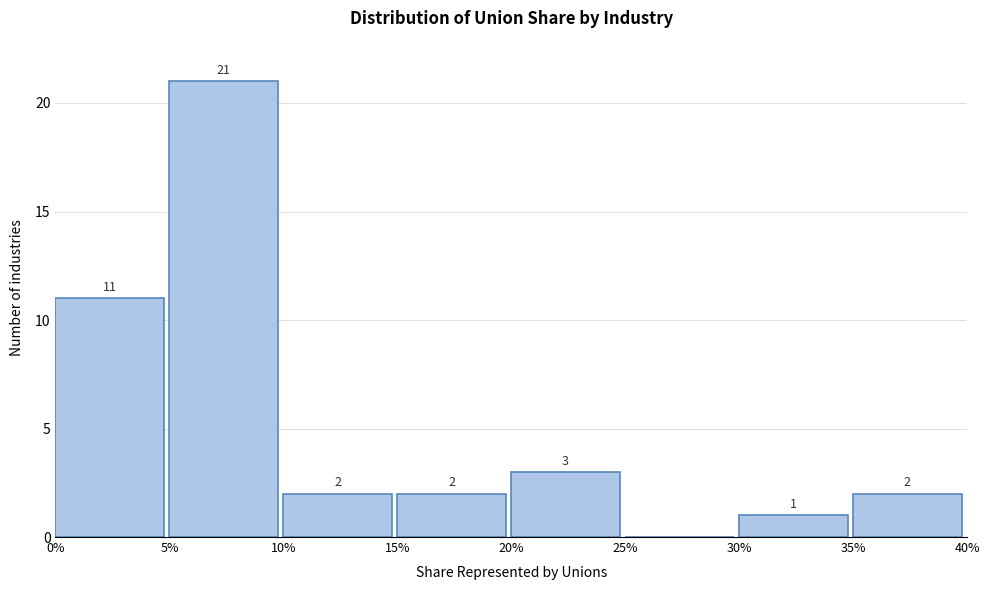

Reading left to right, what are all the values shown in this chart?

0%=11	5%=21	10%=2	15%=2	20%=3	25%=0	30%=1	35%=2